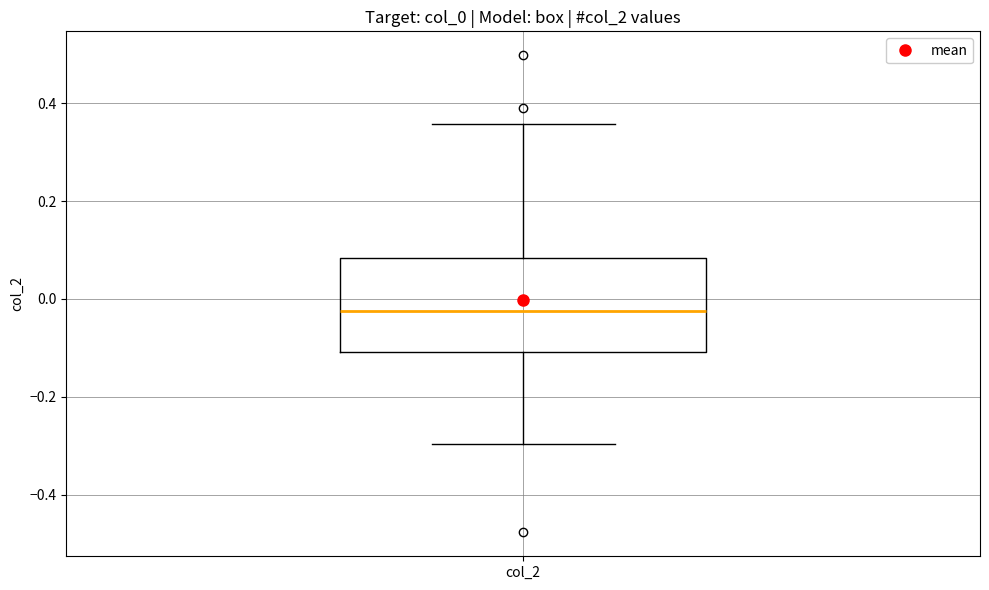

Transcribe this box plot: give where the median line is, the range the box spans, and where the two whiskers end, as read against the y-axis. The values are not printed on the chart, so give them approximately, as read against the axis.

median -0.02, box -0.10 to 0.08, whiskers -0.30 to 0.36